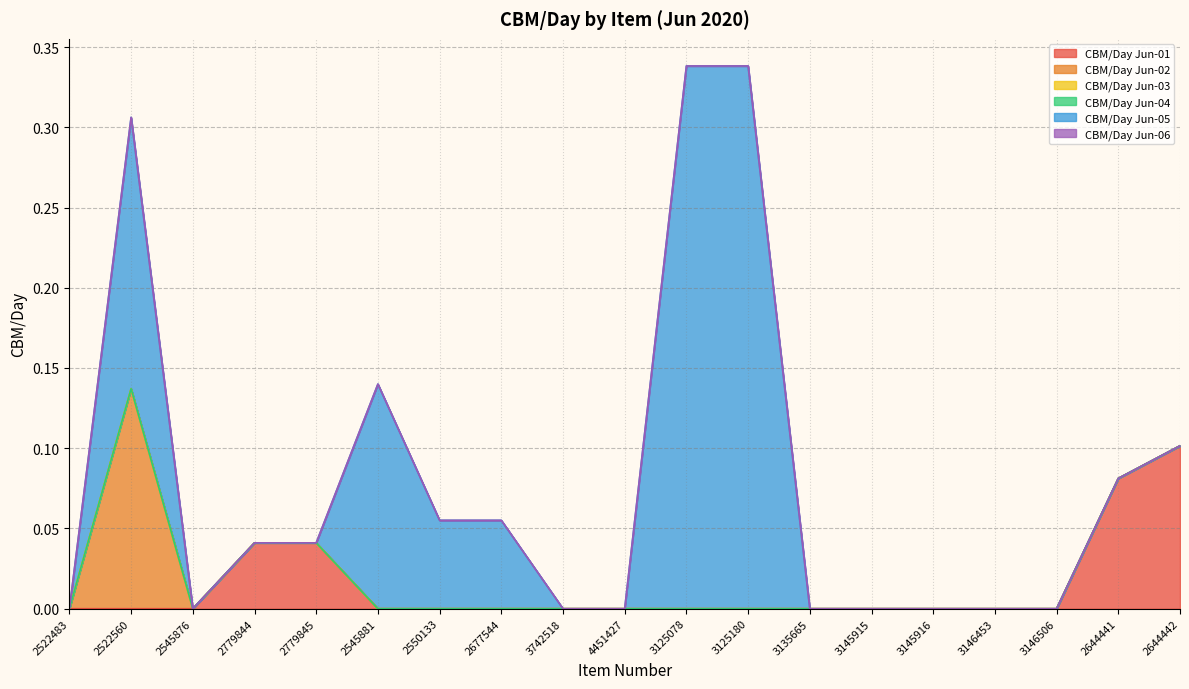

Reading right to left, transcribe all the data shown in this chart.

CBM/Day Jun-01: 0.1	0.1	0.0	0.0	0.0	0.0	0.0	0.0	0.0	0.0	0.0	0.0	0.0	0.0	0.0	0.0	0.0	0.0	0.0
CBM/Day Jun-02: 0.0	0.0	0.0	0.0	0.0	0.0	0.0	0.0	0.0	0.0	0.0	0.0	0.0	0.0	0.0	0.0	0.0	0.1	0.0
CBM/Day Jun-03: 0.0	0.0	0.0	0.0	0.0	0.0	0.0	0.0	0.0	0.0	0.0	0.0	0.0	0.0	0.0	0.0	0.0	0.0	0.0
CBM/Day Jun-04: 0.0	0.0	0.0	0.0	0.0	0.0	0.0	0.0	0.0	0.0	0.0	0.0	0.0	0.0	0.0	0.0	0.0	0.0	0.0
CBM/Day Jun-05: 0.0	0.0	0.0	0.0	0.0	0.0	0.0	0.3	0.3	0.0	0.0	0.1	0.1	0.1	0.0	0.0	0.0	0.2	0.0
CBM/Day Jun-06: 0.0	0.0	0.0	0.0	0.0	0.0	0.0	0.0	0.0	0.0	0.0	0.0	0.0	0.0	0.0	0.0	0.0	0.0	0.0